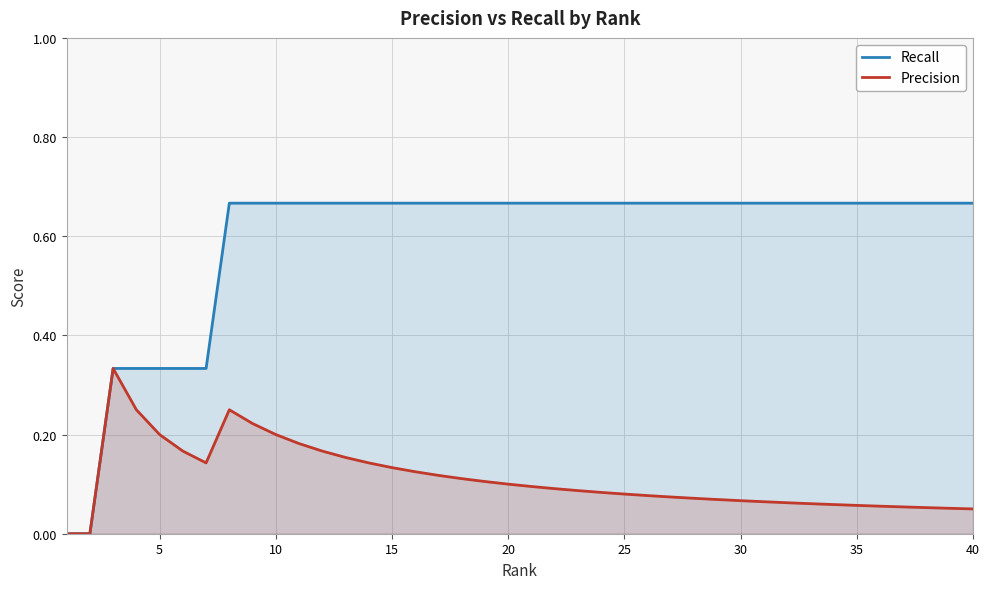

The Precision series shows 0.2 at 15. True or false?

False